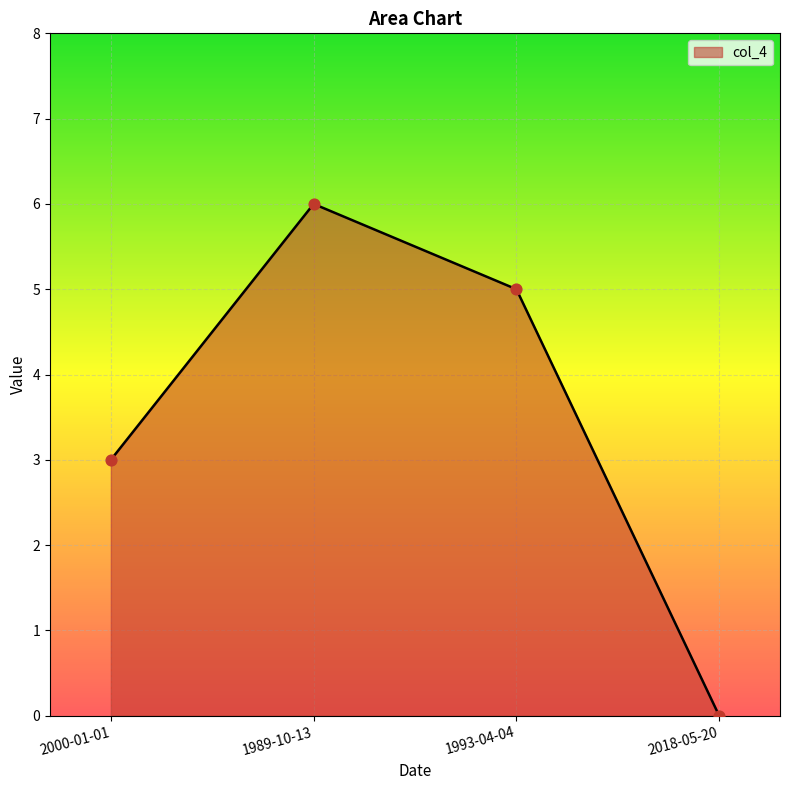

What is the change in value from 2000-01-01 to 1993-04-04?

+2